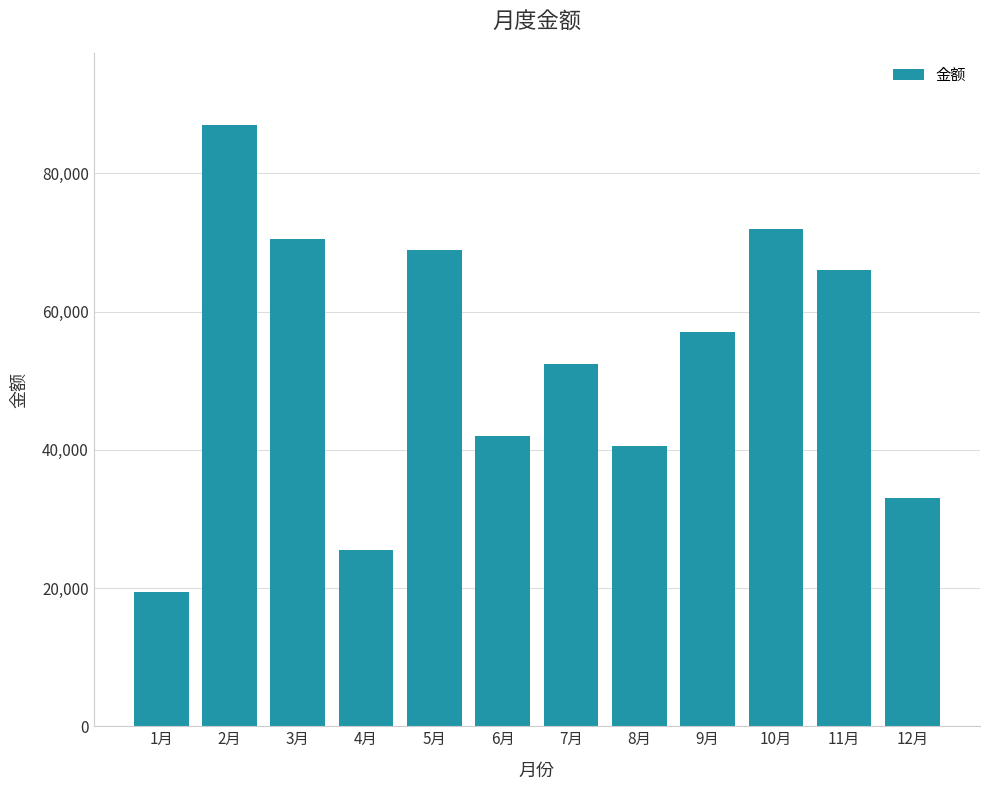

Where is the data nearest to the value 53250?

7月